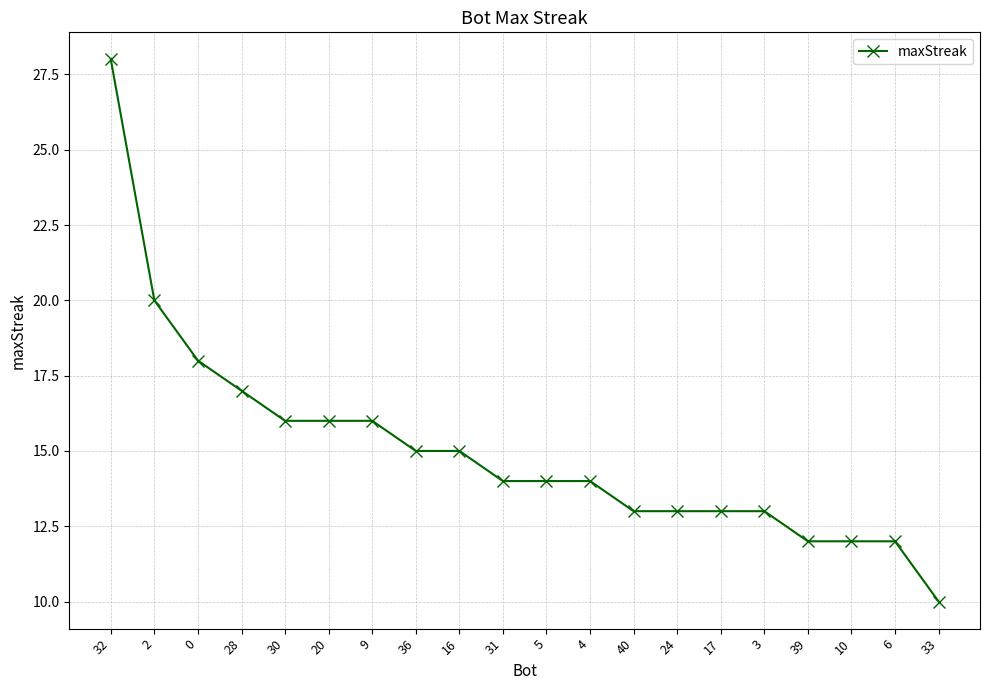

What is the difference between the second highest and minimum values?

10